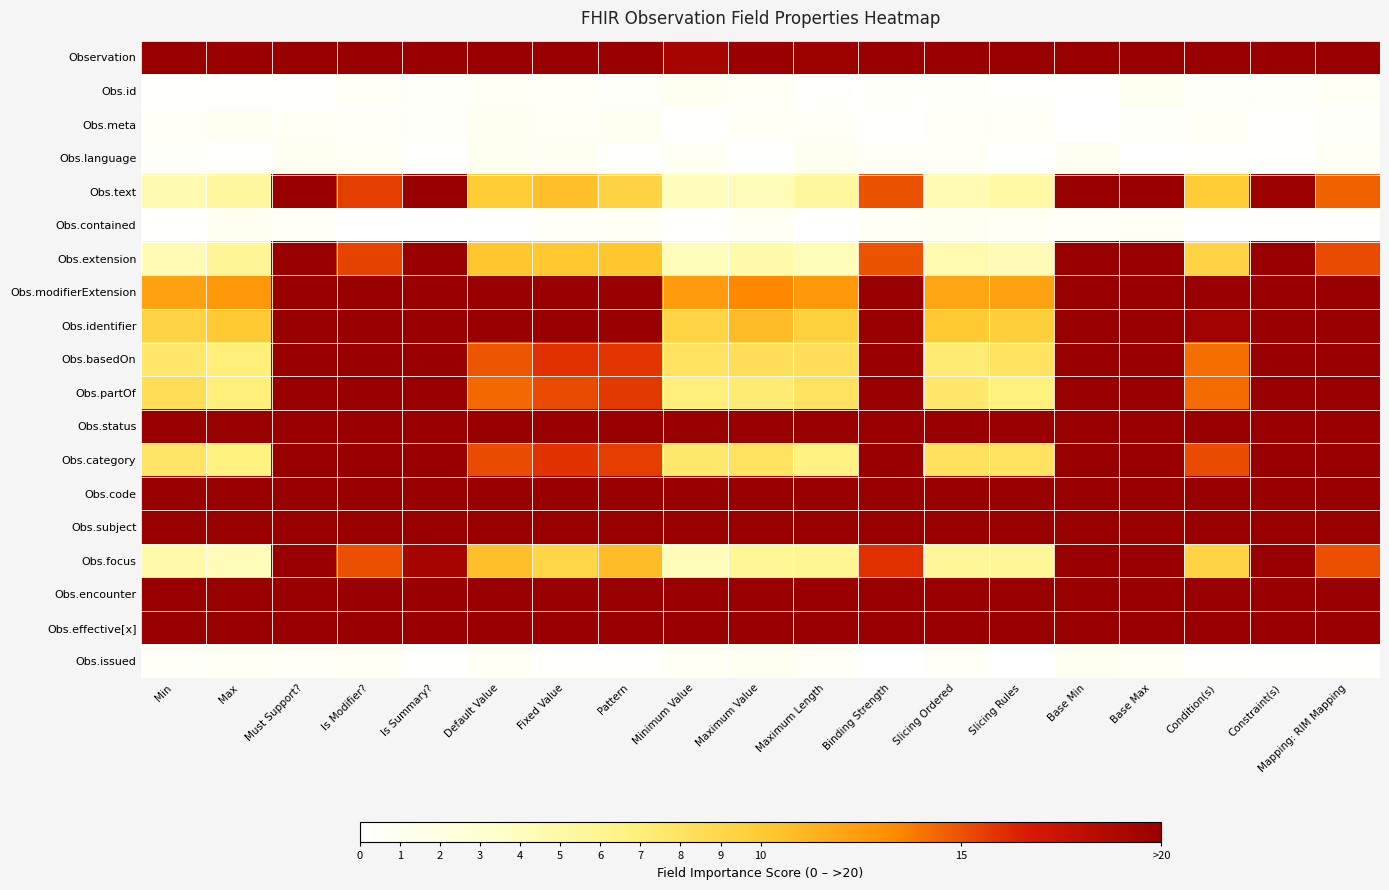

Which category has the highest value across all series?

Min